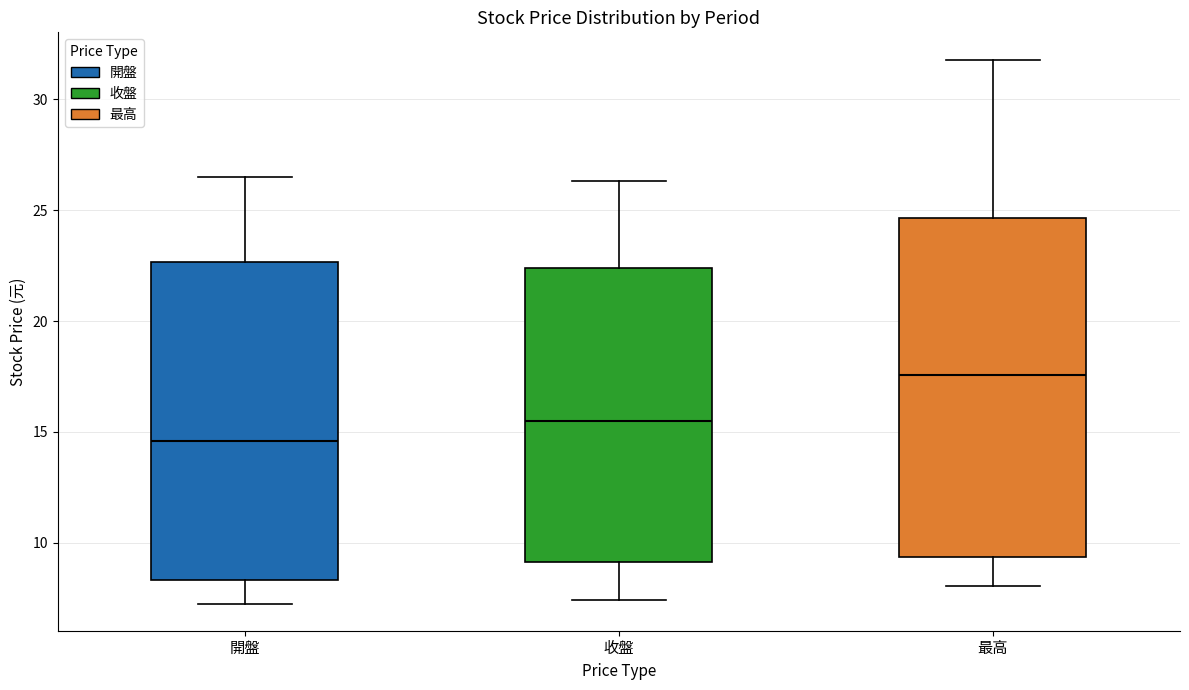

Comparing the boxes themselves (not the whiskers), which one is the tallest?

最高